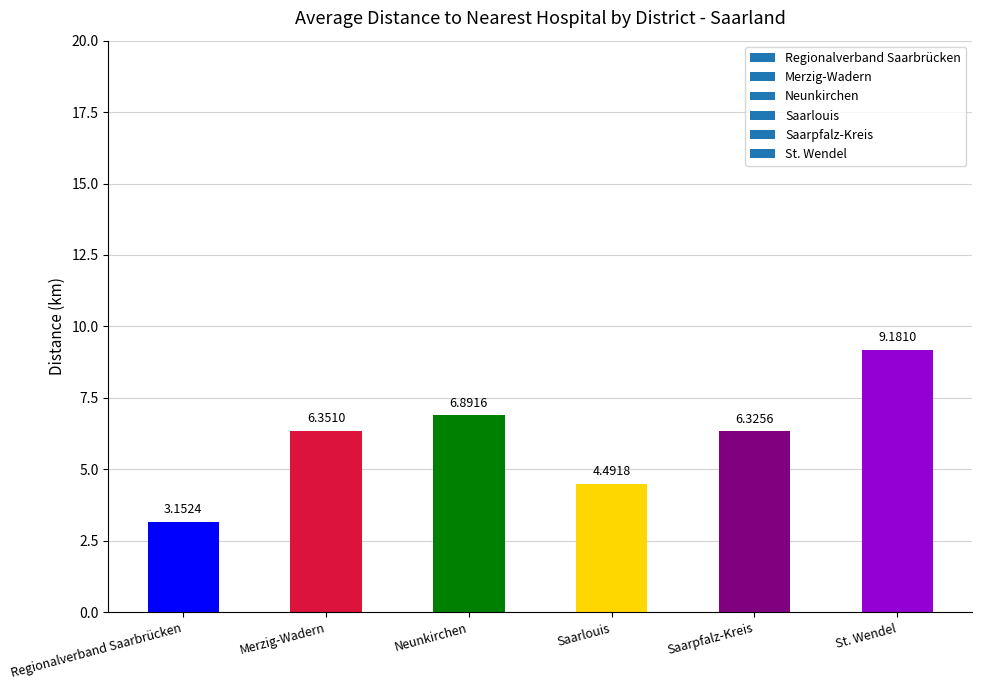

Between Neunkirchen and St. Wendel, which is larger?

St. Wendel